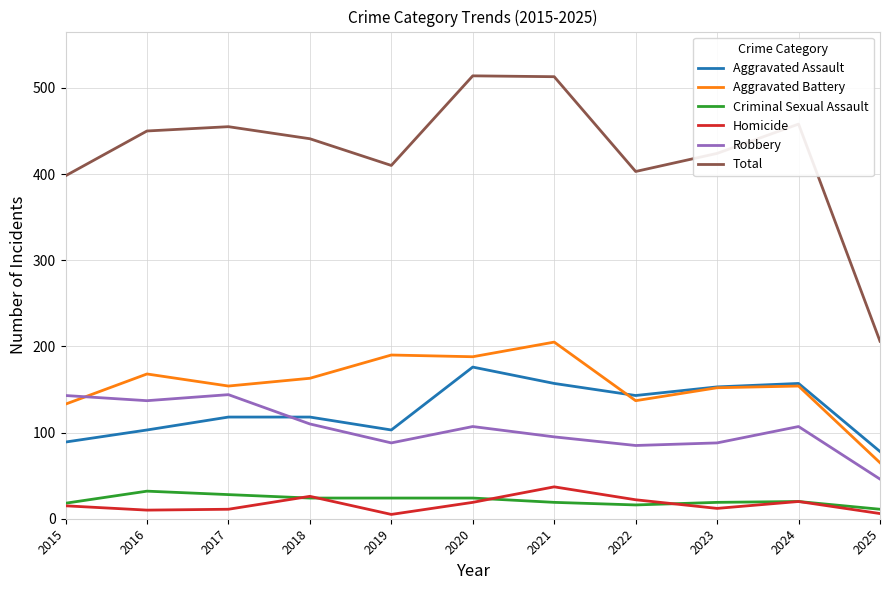

What is the difference between the Aggravated Assault values at 2019 and 2020?

73